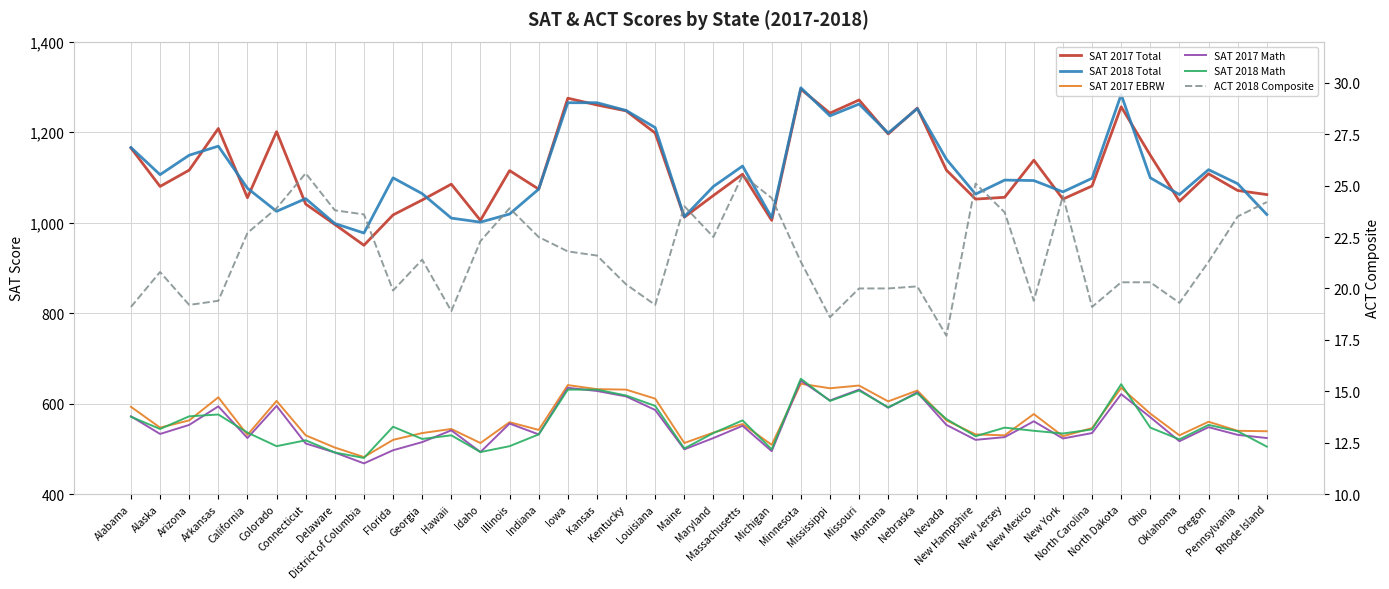

Rank the categories by SAT 2017 EBRW value from highest to lowest.

Minnesota, Iowa, Missouri, North Dakota, Mississippi, Kansas, Kentucky, Nebraska, Arkansas, Louisiana, Colorado, Montana, Alabama, Ohio, New Mexico, Arizona, Nevada, Oregon, Illinois, Massachusetts, Alaska, North Carolina, Hawaii, Indiana, Pennsylvania, Rhode Island, Maryland, Georgia, New Hampshire, California, Connecticut, New Jersey, Oklahoma, New York, Florida, Idaho, Maine, Michigan, Delaware, District of Columbia